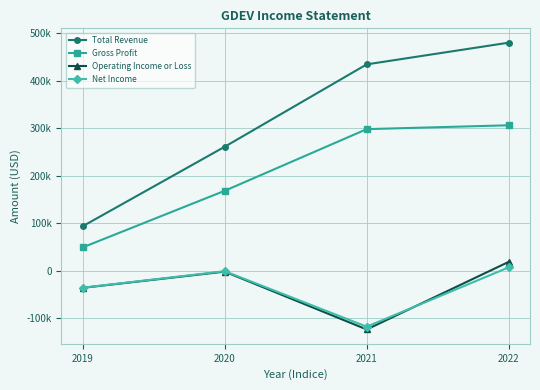

Does the chart have visible grid lines?

Yes